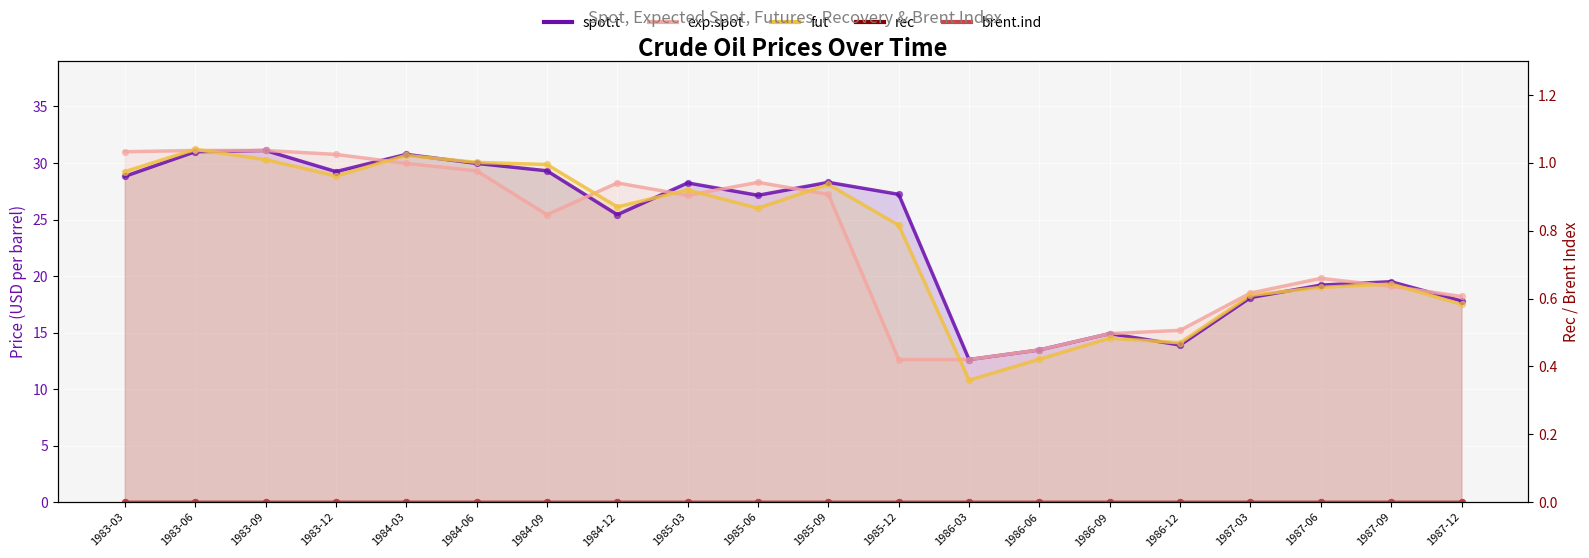

Which series contains the lowest Y value?

rec